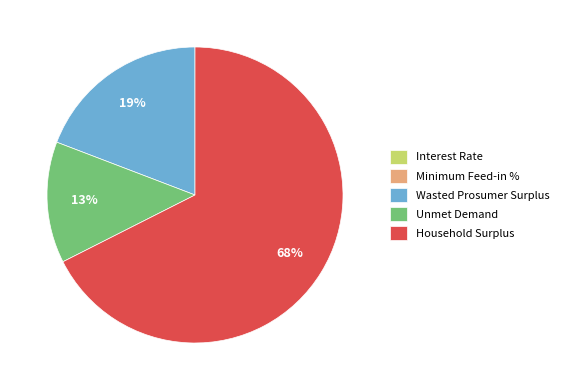

Which slice is the largest?

Household Surplus